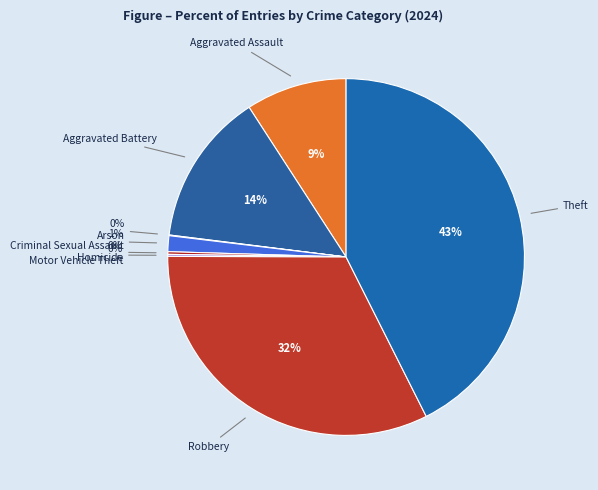

Is there a majority slice in this chart?

No